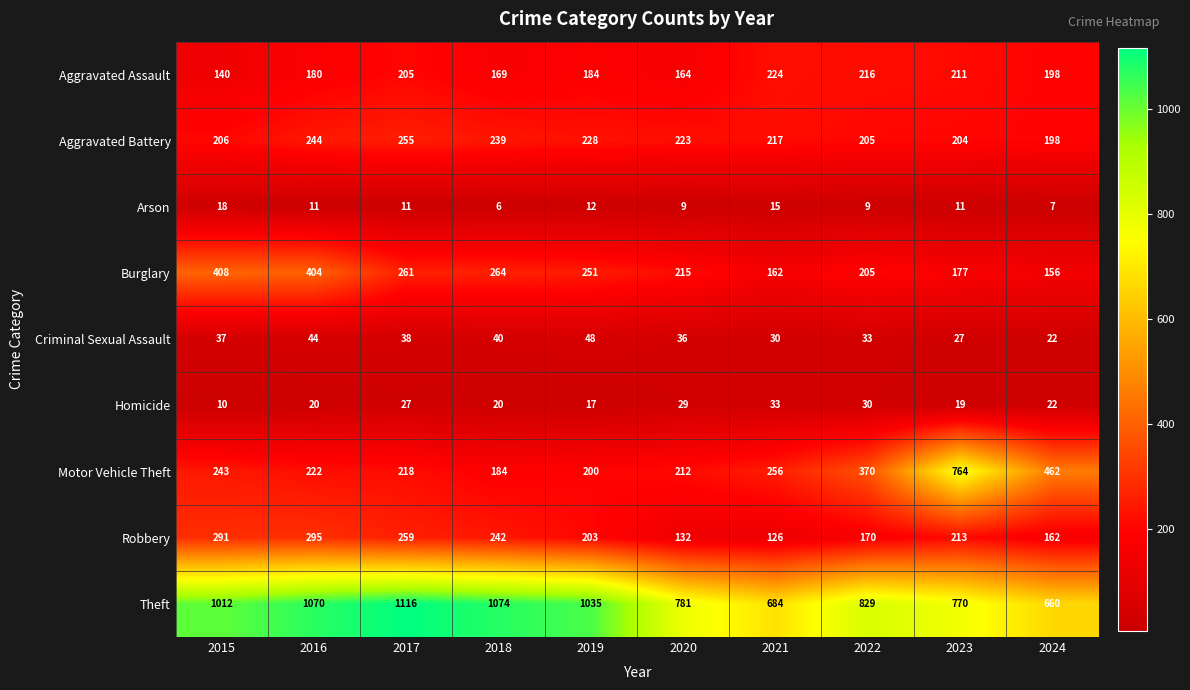

At which category is the sum across all series the highest?

2016